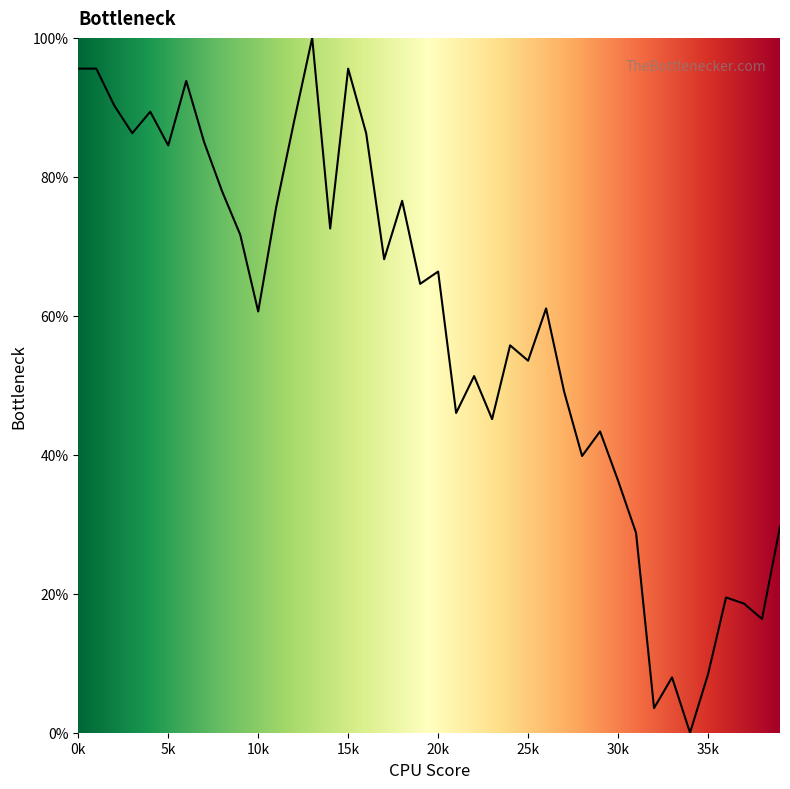

What is the maximum value shown in the chart?

100.0